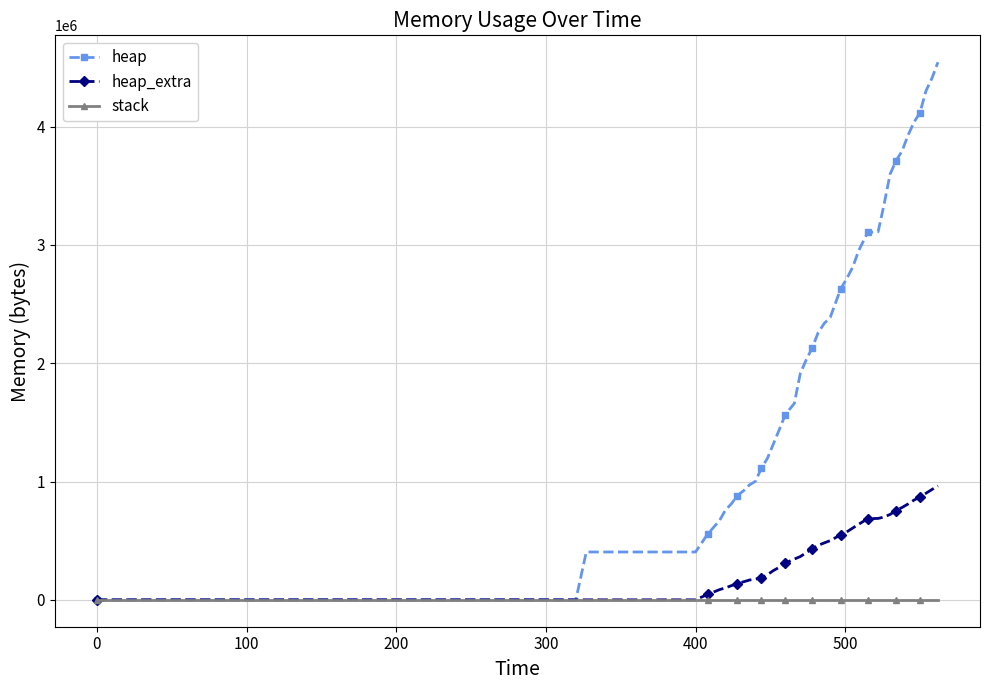

Which series has the largest range (max minus min)?

heap